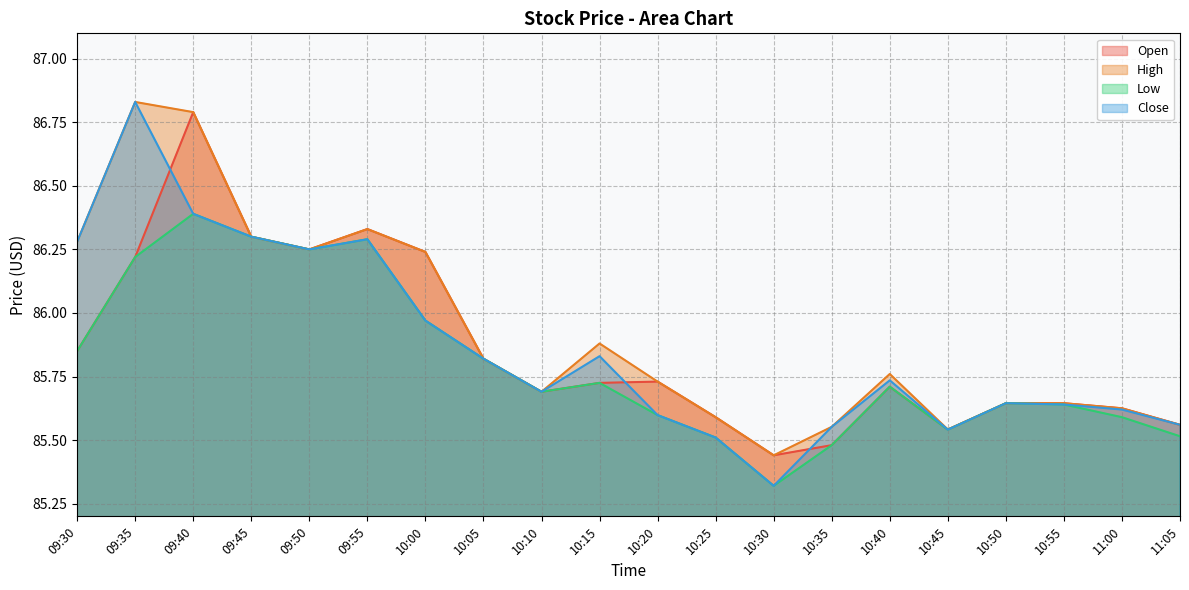

What position from the left is 09:50?

5